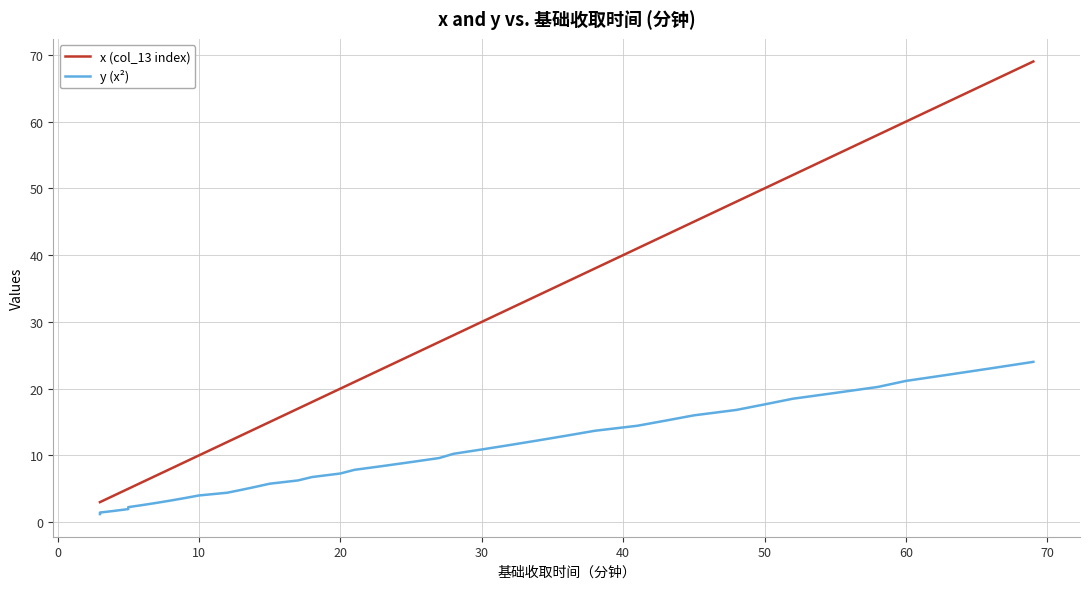

Is this an area chart (filled region under the line)?

No